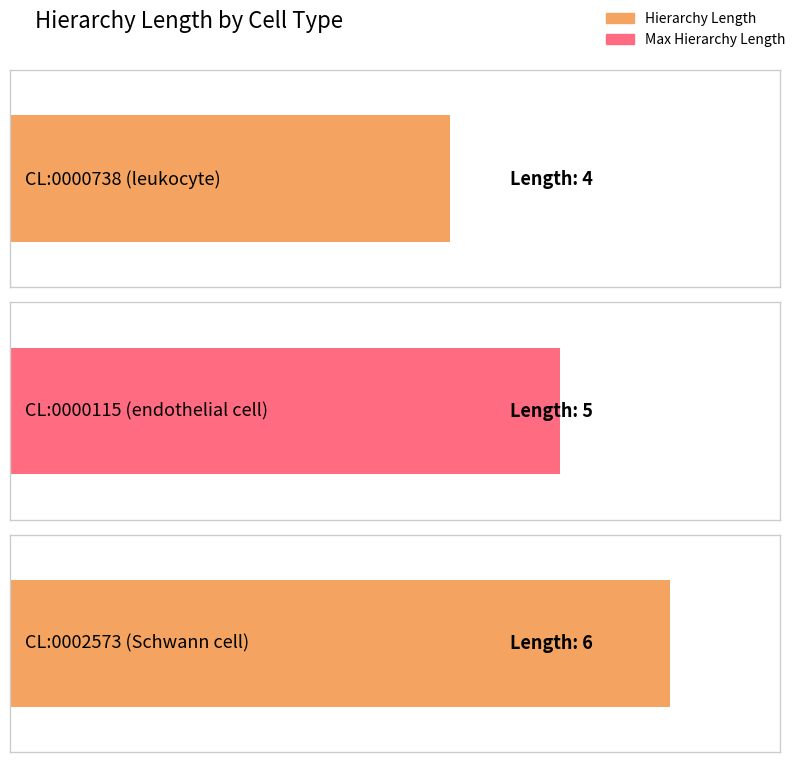

How many bars are there in total?

3